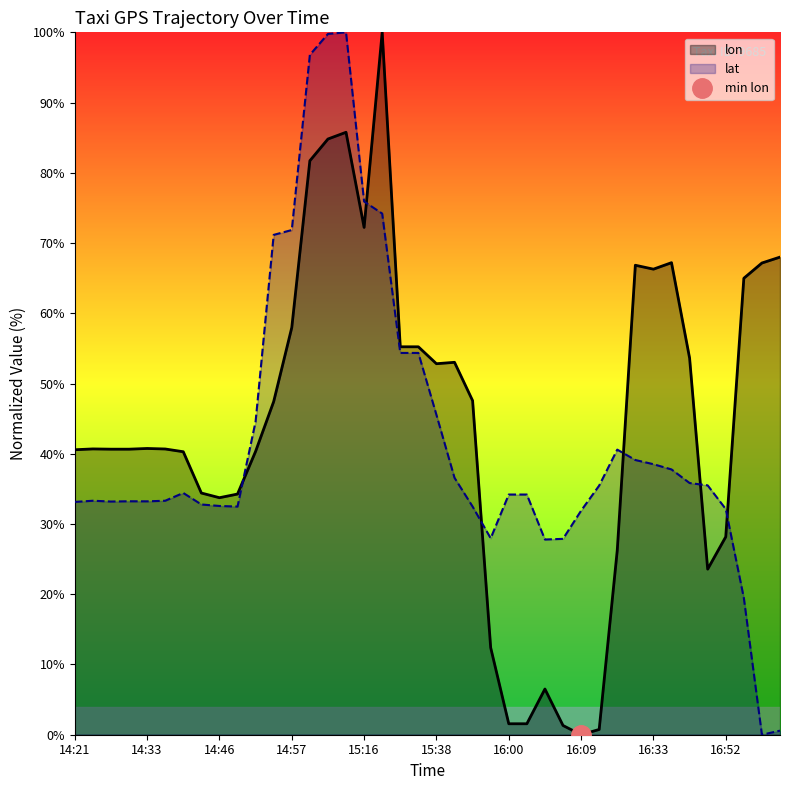

What is the value of the lon point at the 25th from the left?

1.6